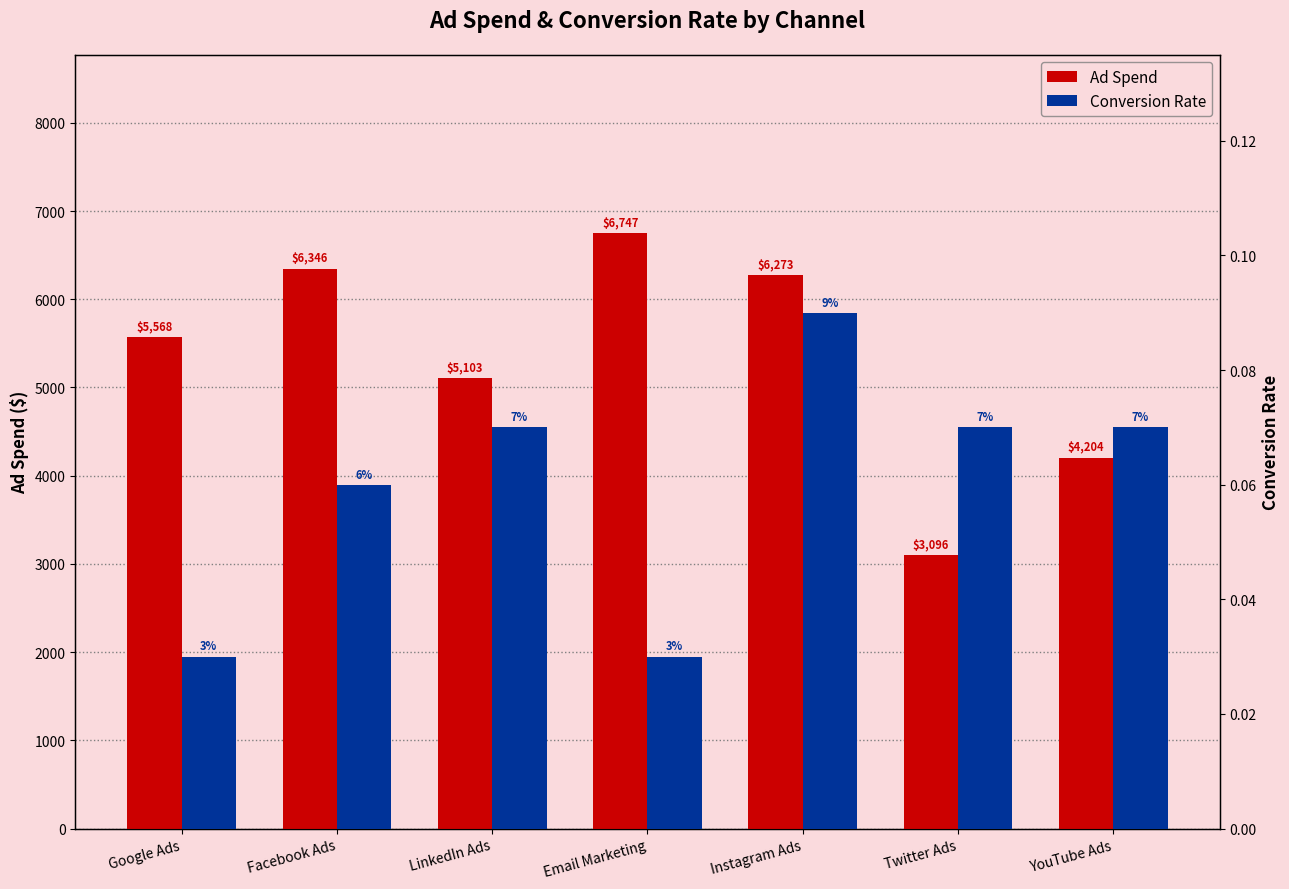

Between Facebook Ads and Google Ads, which is larger?

Facebook Ads